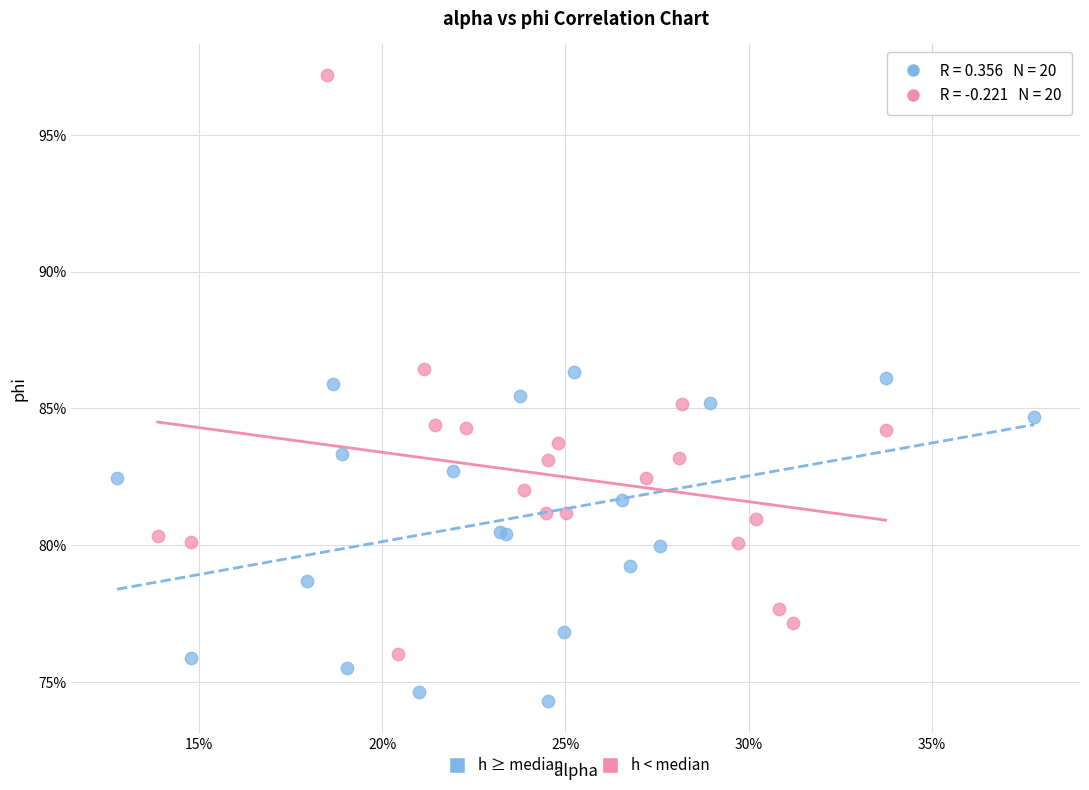

Which series has the widest spread of Y values?

h < median